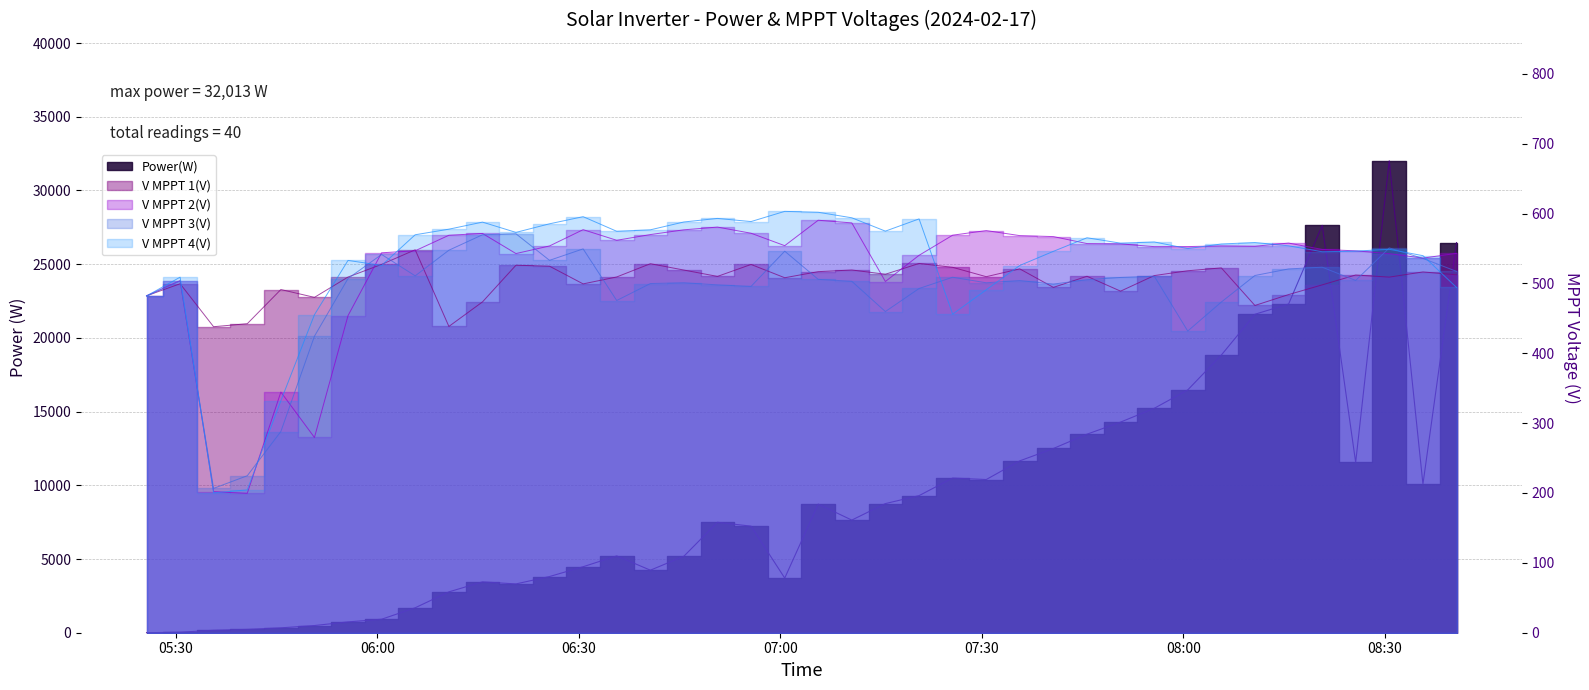

How many interior local valleys does the V MPPT 1(V) series have?

12